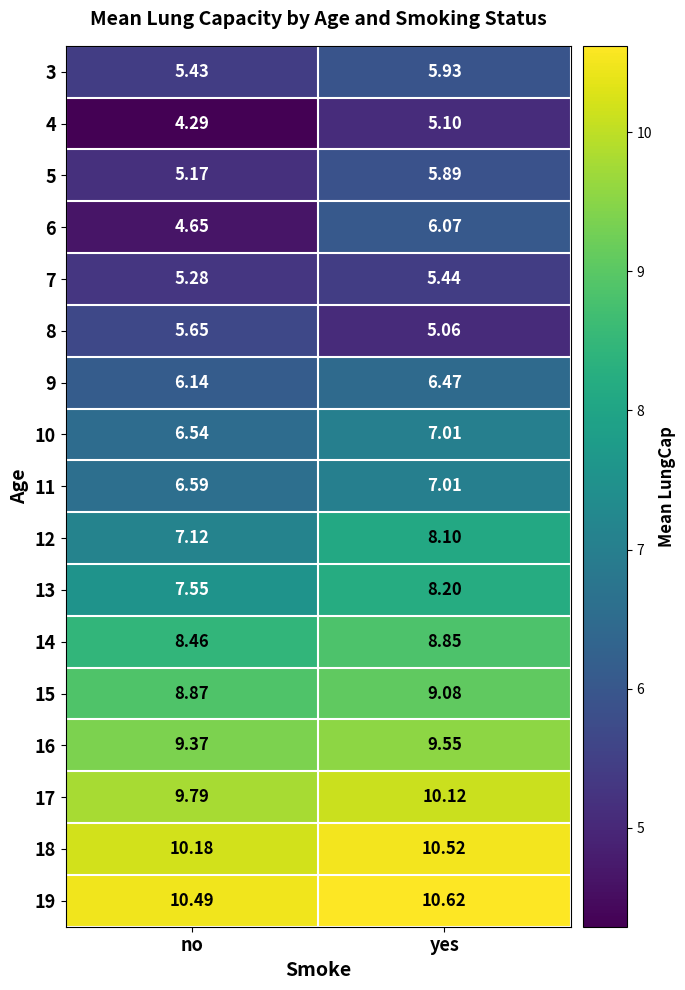

At which category is the sum across all series the highest?

yes